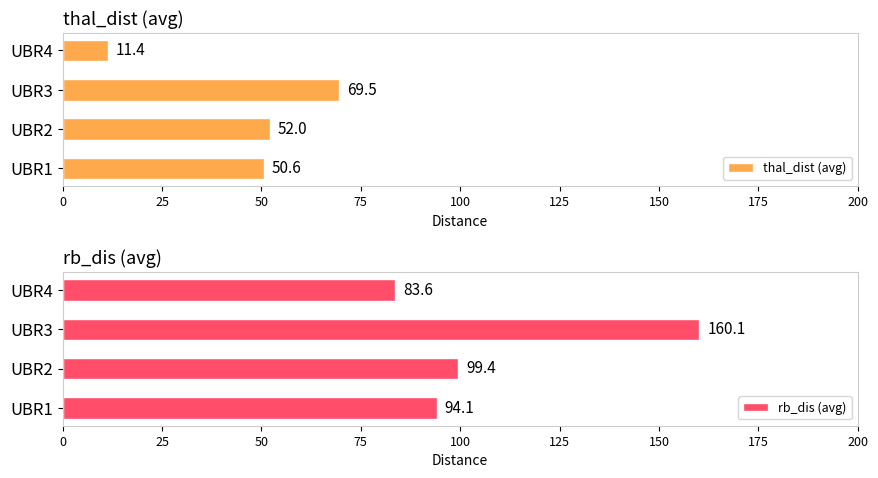

What is the lowest value of the rb_dis (avg) series?

83.6